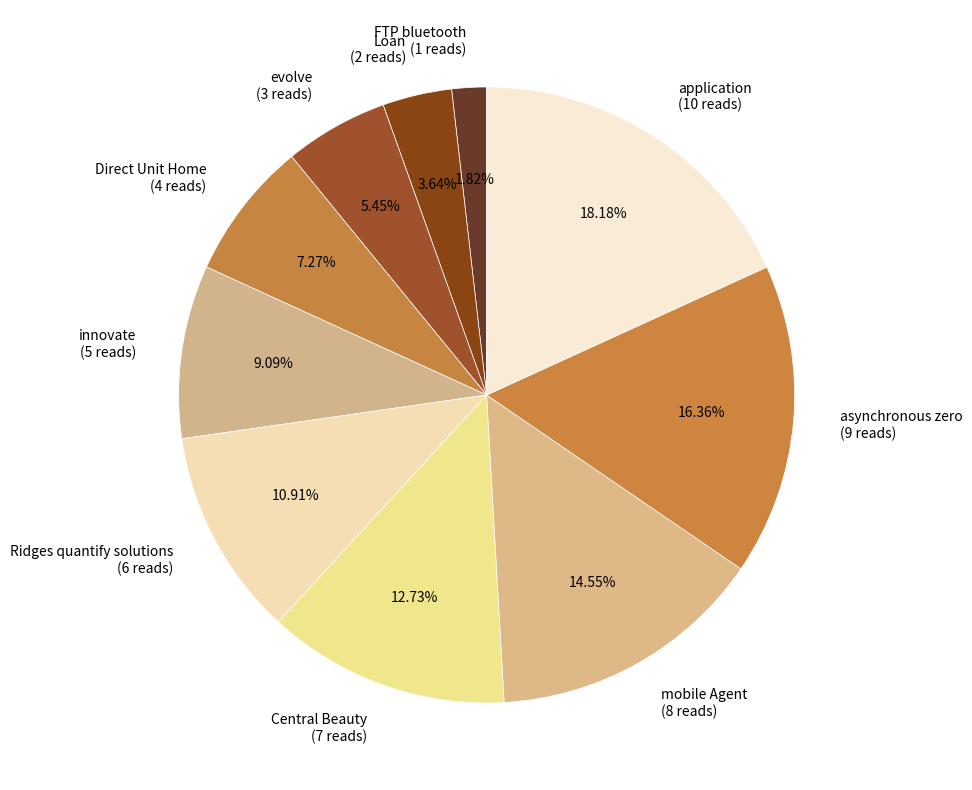

True or false: Direct Unit Home accounts for 1% of the total.

False